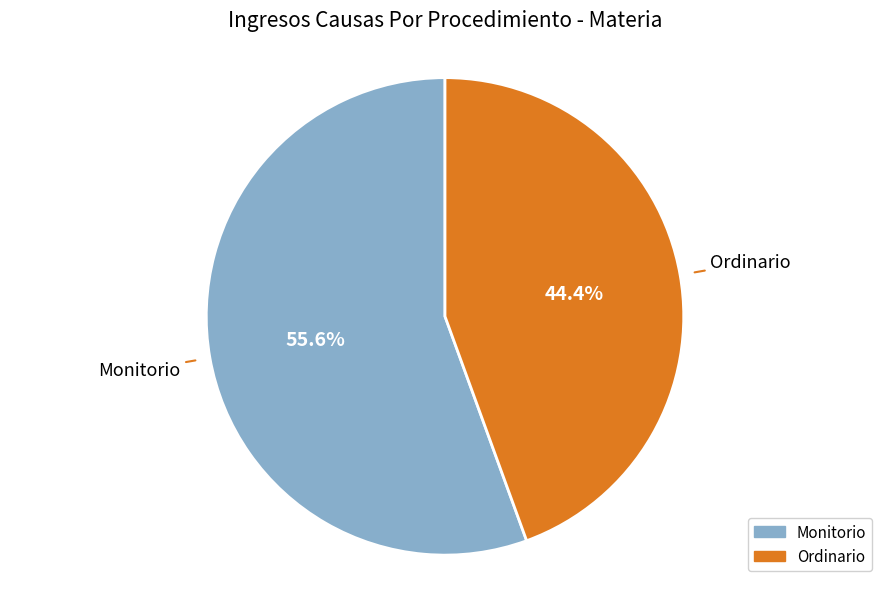

To the nearest percent, what portion does Monitorio represent?

56%